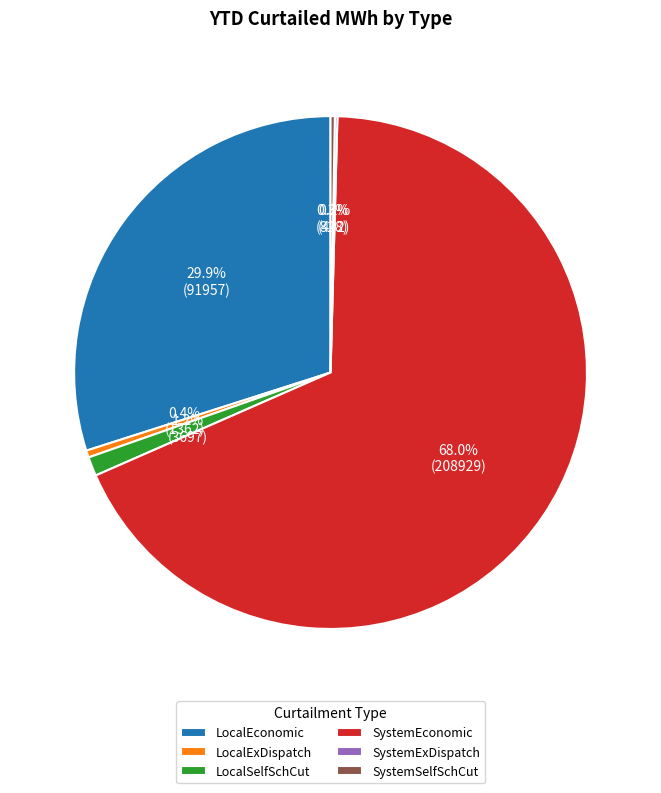

What is the total percentage of LocalSelfSchCut and LocalExDispatch?

1.6%